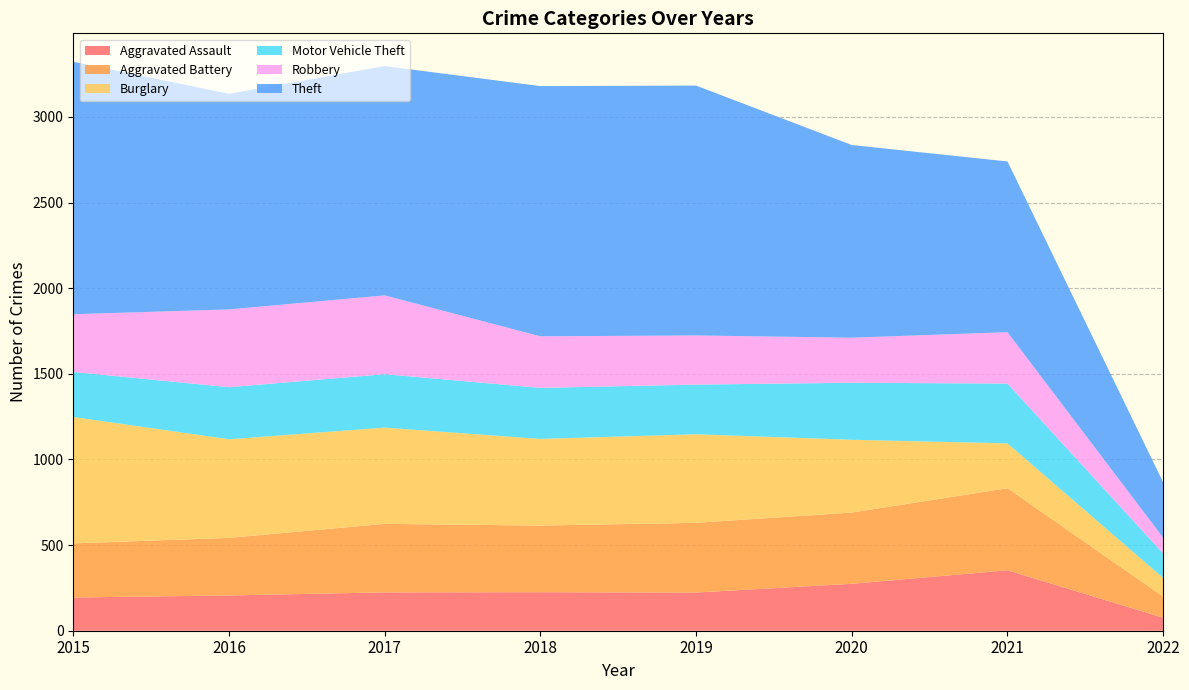

Reading left to right, what are all the values shown in this chart?

Aggravated Assault: 194	206	224	225	223	274	353	76
Aggravated Battery: 316	336	400	389	407	416	479	123
Burglary: 738	576	562	506	517	425	262	109
Motor Vehicle Theft: 263	304	312	298	290	333	349	143
Robbery: 337	454	460	301	287	263	300	92
Theft: 1474	1259	1339	1461	1459	1125	997	323